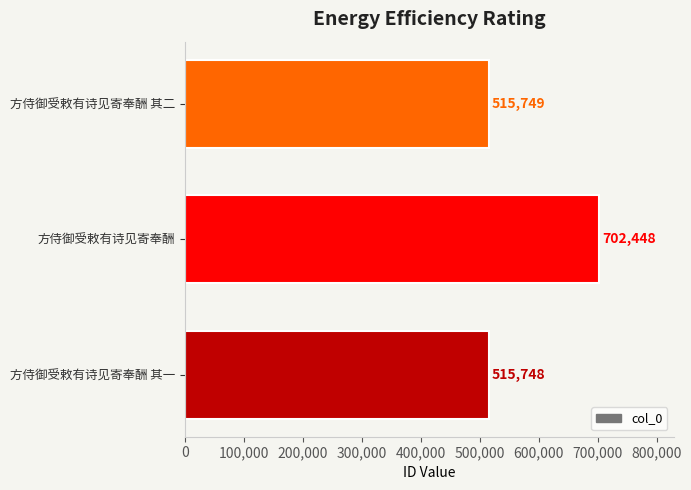

The value at 方侍御受敕有诗见寄奉酬 is 702448. True or false?

True